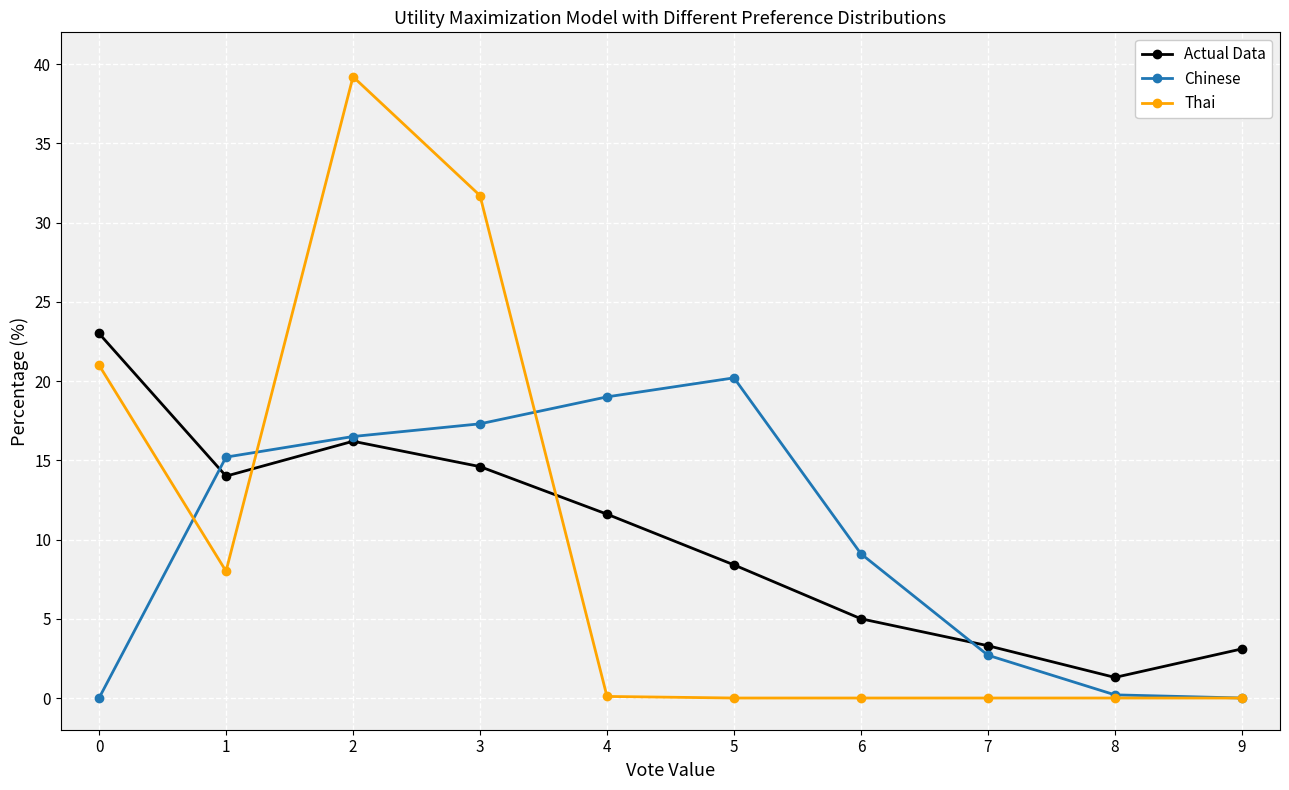

Is the value of Actual Data at 3 greater than the value of Thai at 7?

Yes